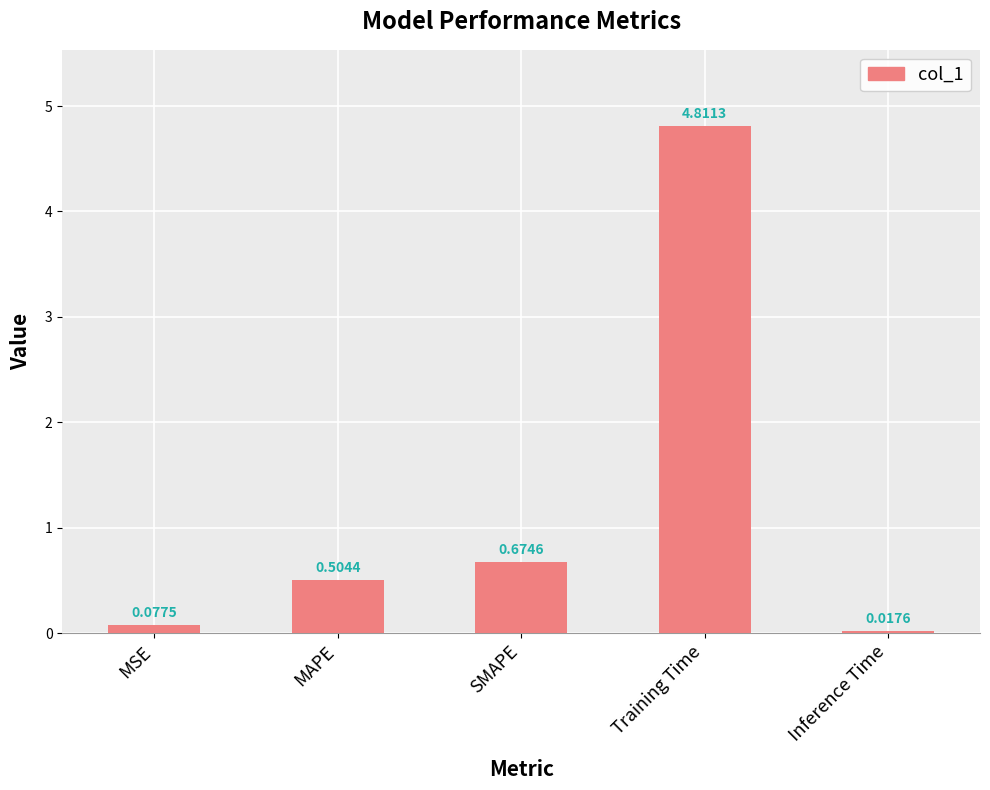

Where is the data nearest to the value 2?

SMAPE